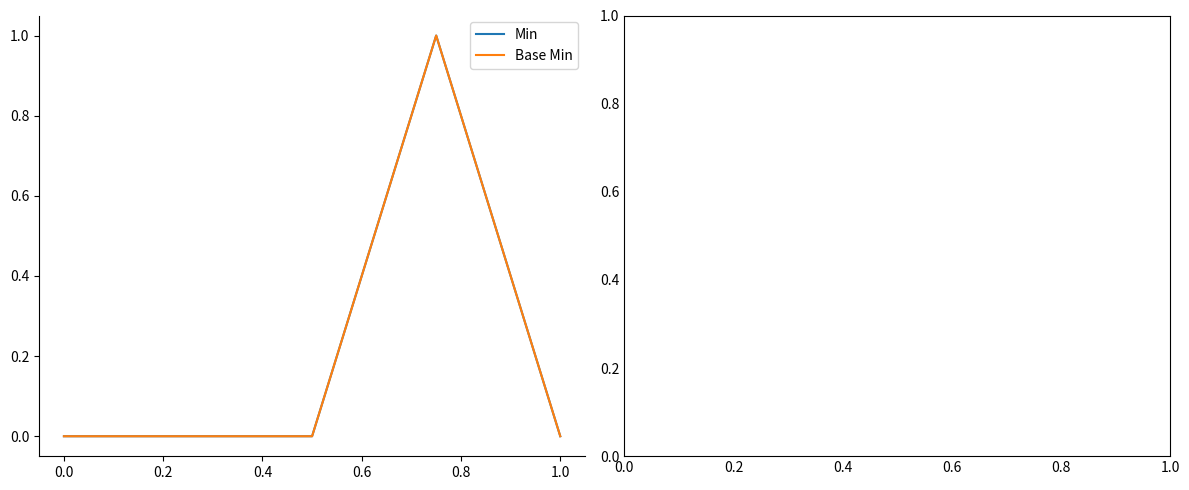

What is the value of the Base Min point at the 4th from the left?

1